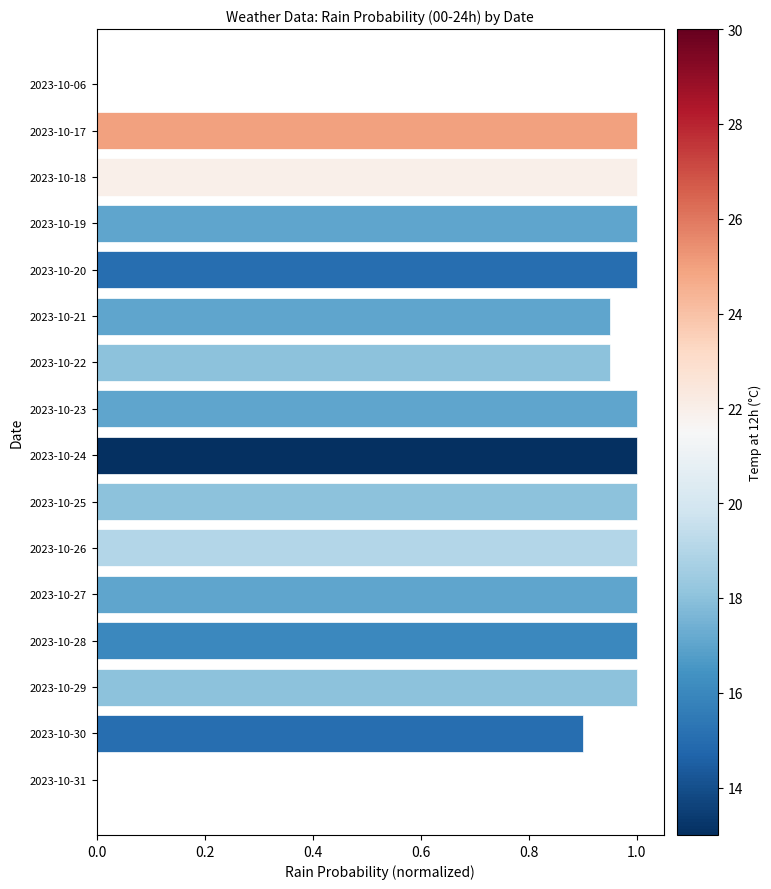

What is the sum of all values?

13.8